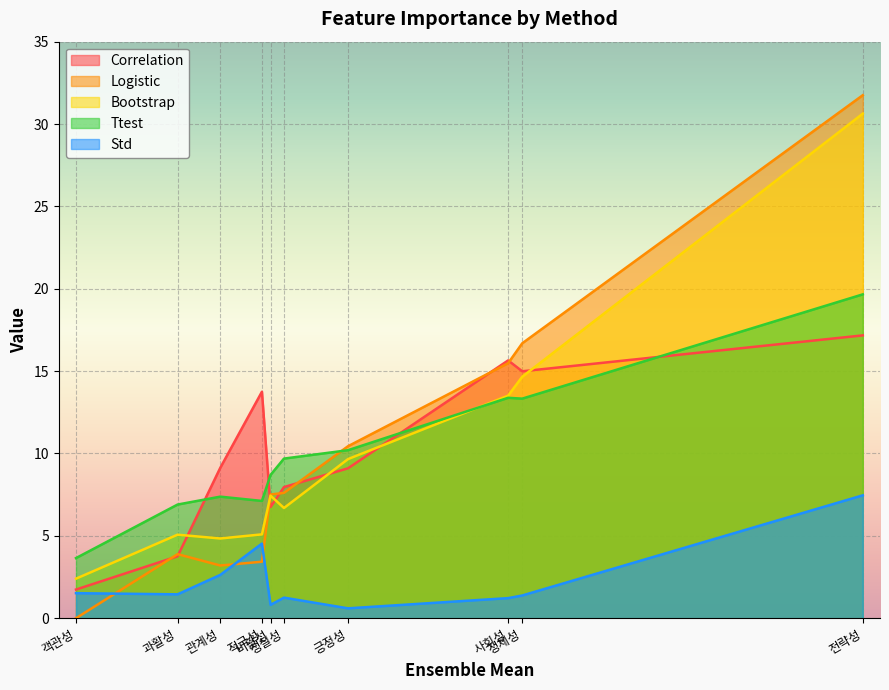

What is the difference between the Std values at 비활성 and 적극성?

3.7